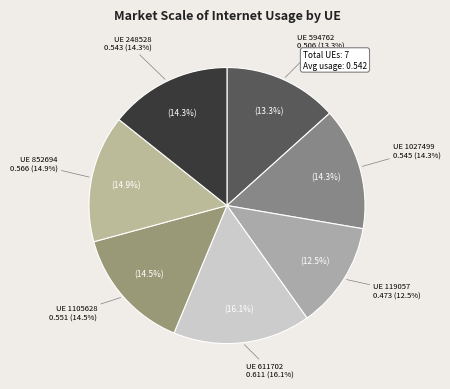

To the nearest percent, what is the combined percentage of 611702 and 594762?

29%